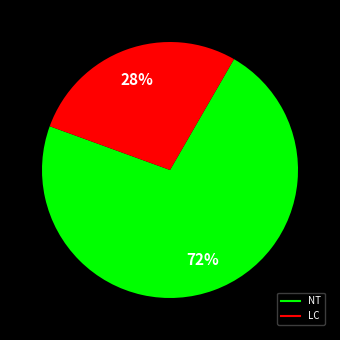

Count the number of slices in the pie.

2